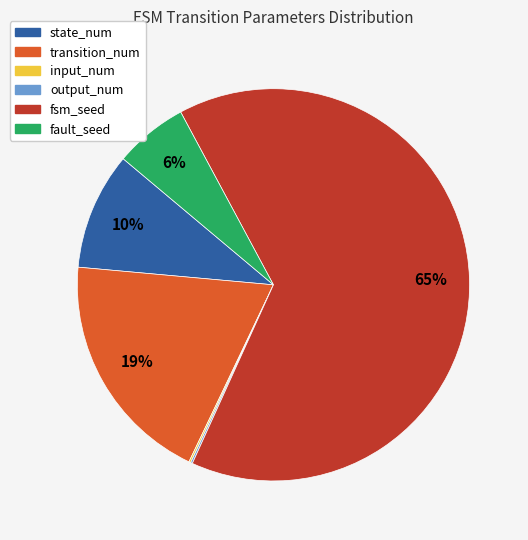

To the nearest percent, what is the difference between the transition_num and fault_seed slice percentages?

13%